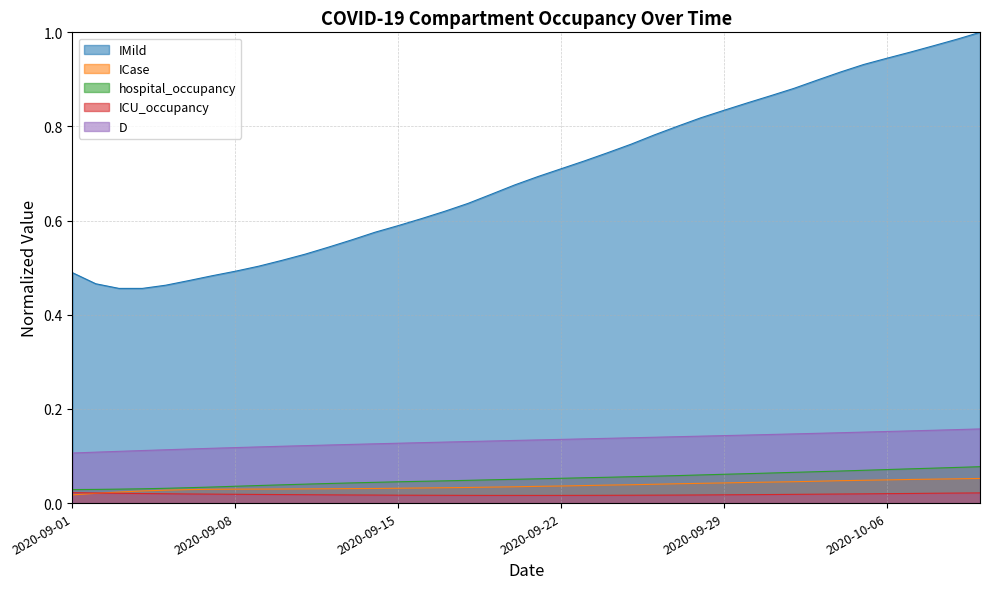

True or false: IMild and ICU_occupancy cross at least once.

False